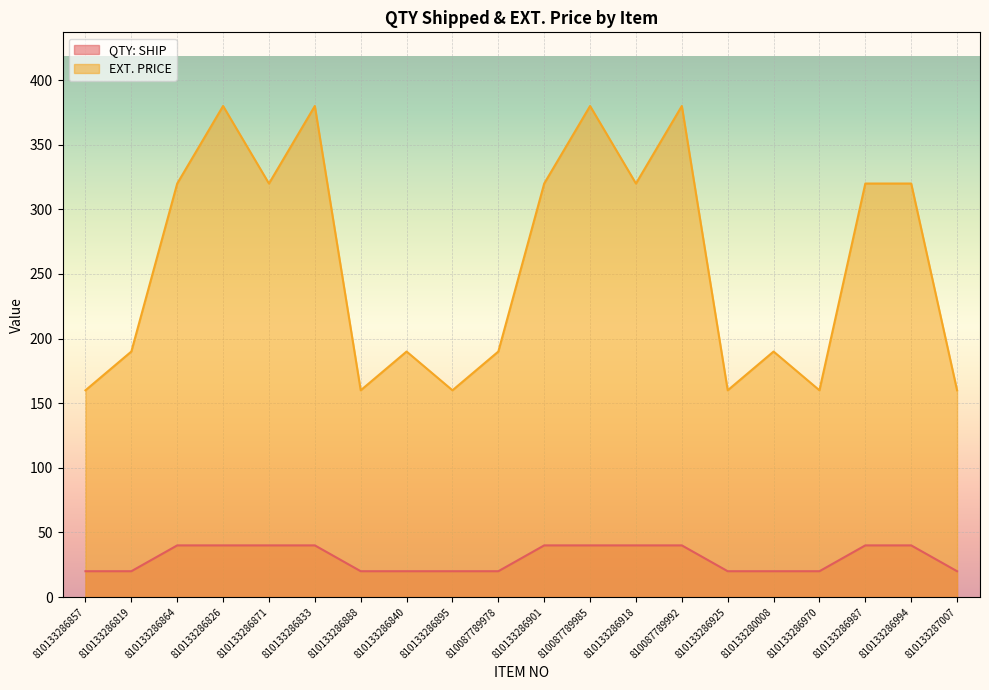

What is the maximum value for QTY: SHIP?

40